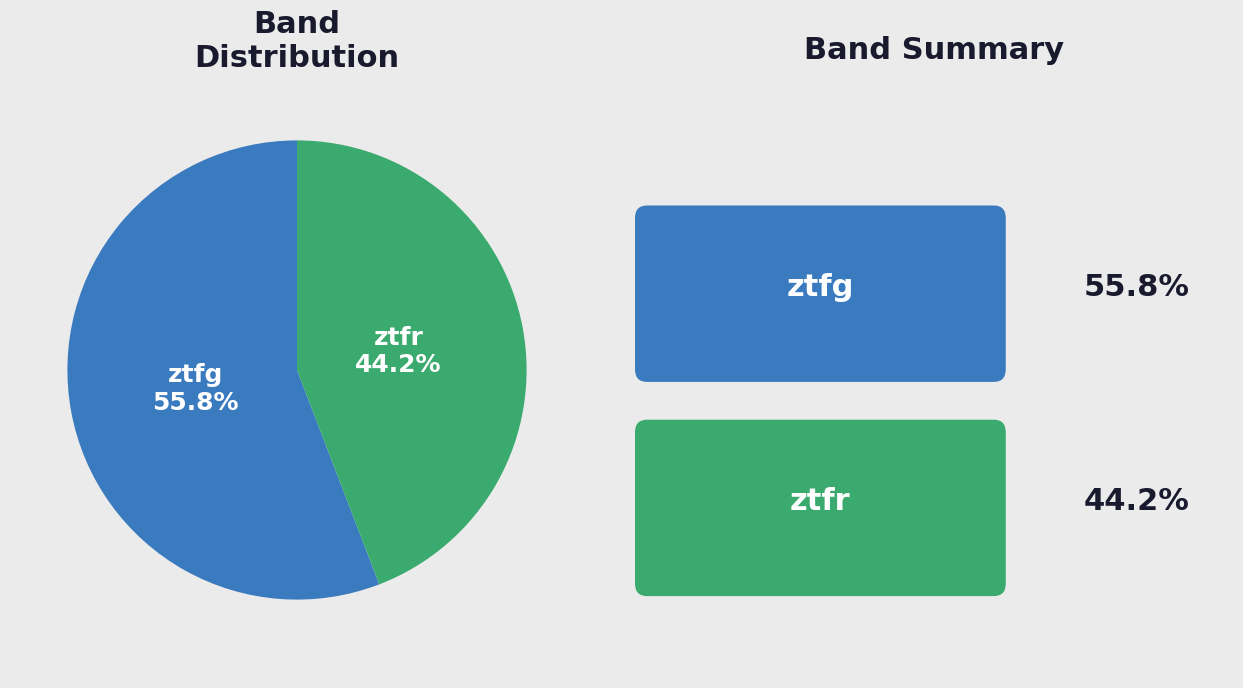

How many segments does this pie chart have?

2